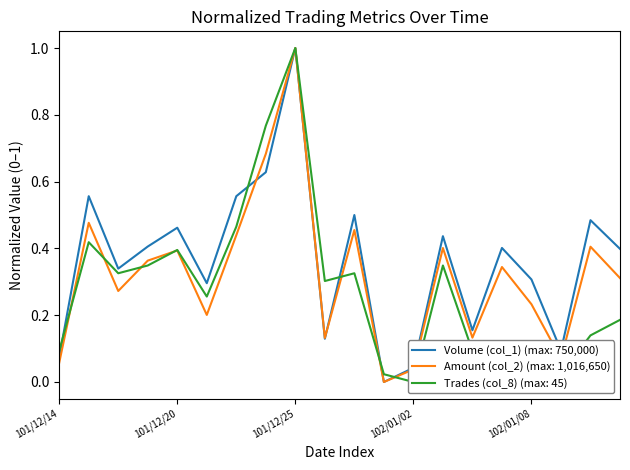

In Amount (col_2), how many points are lower than both neighbors (excluding endpoints)?

6